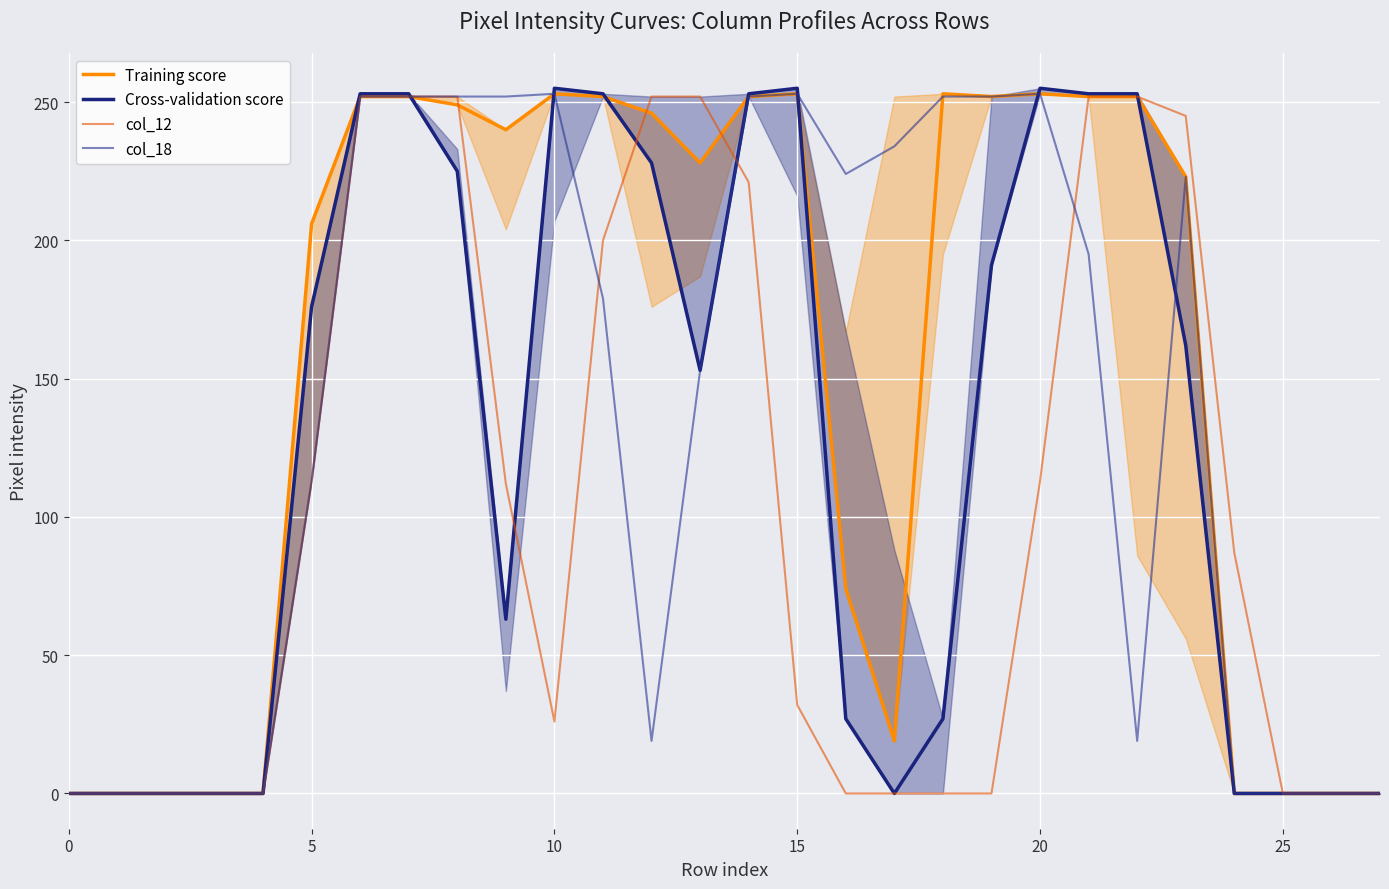

Which series has the largest range (max minus min)?

Cross-validation score